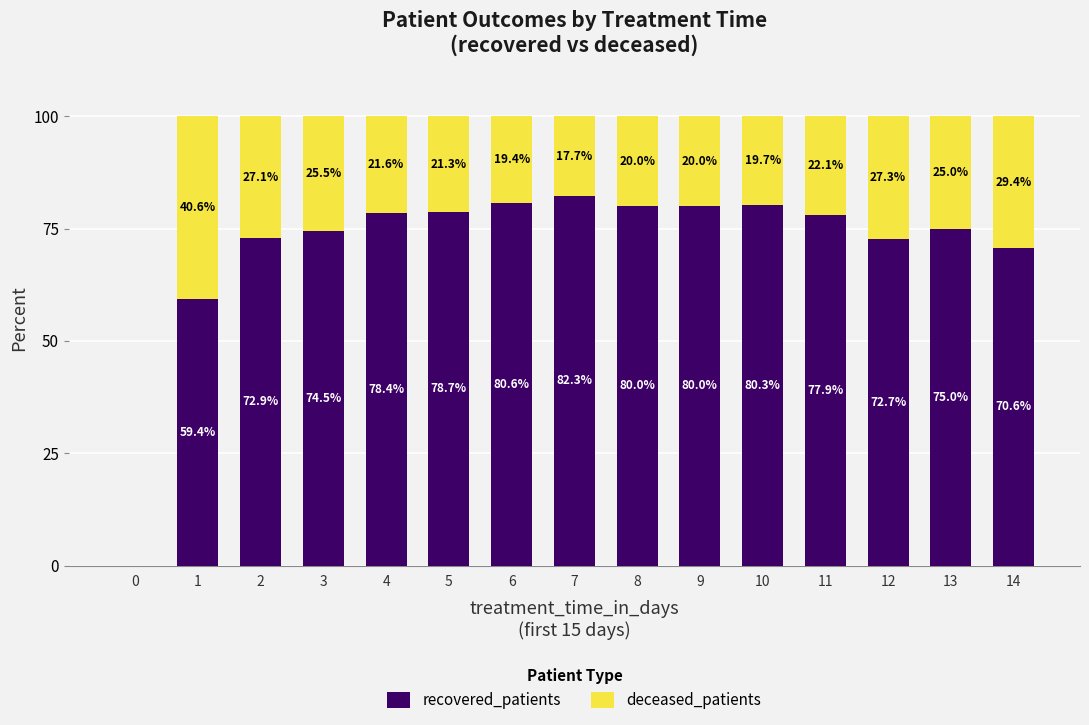

What is the sum of all recovered_patients values?

1063.3